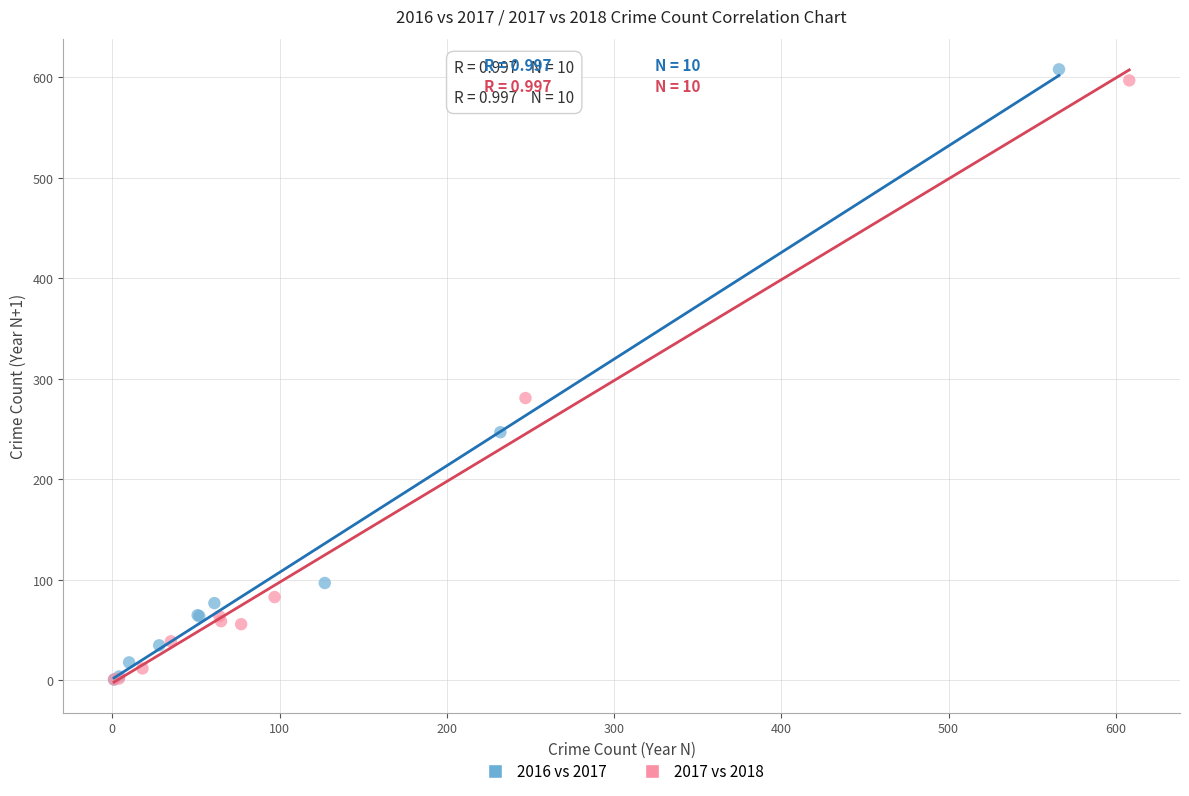

What are all the series names shown in the legend?

2016 vs 2017, 2017 vs 2018